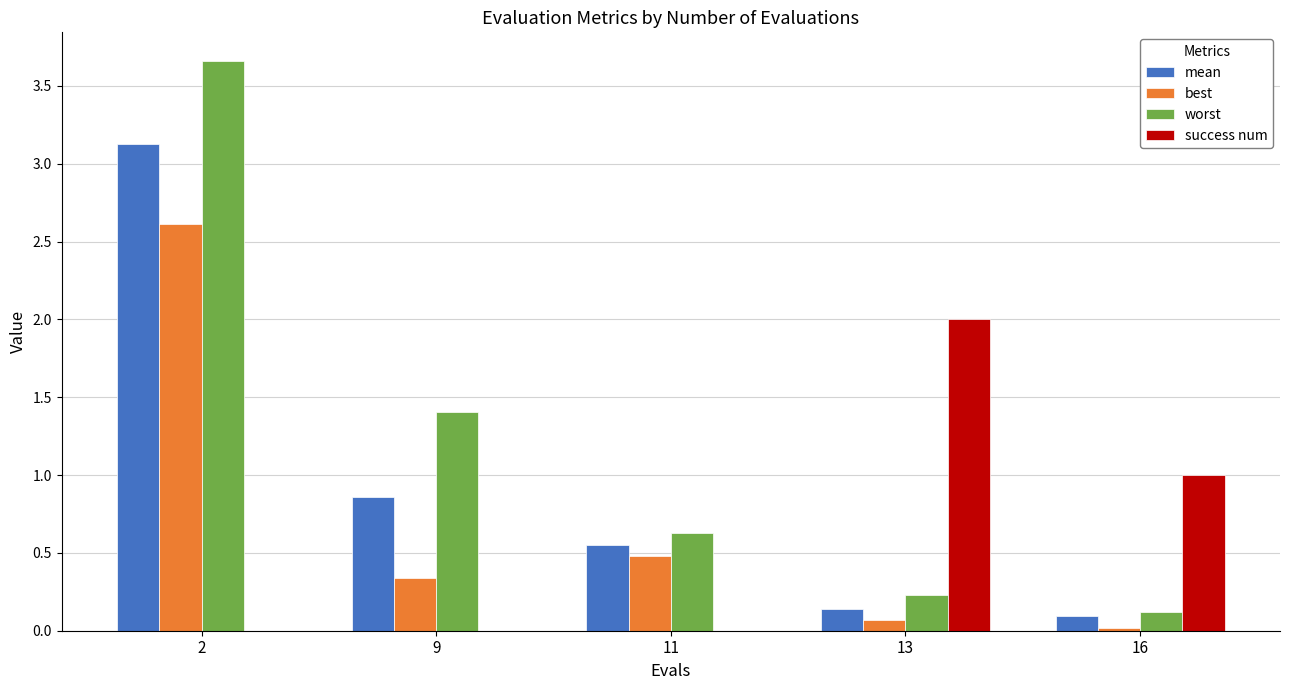

The value of worst at 9 is 1.4. True or false?

True